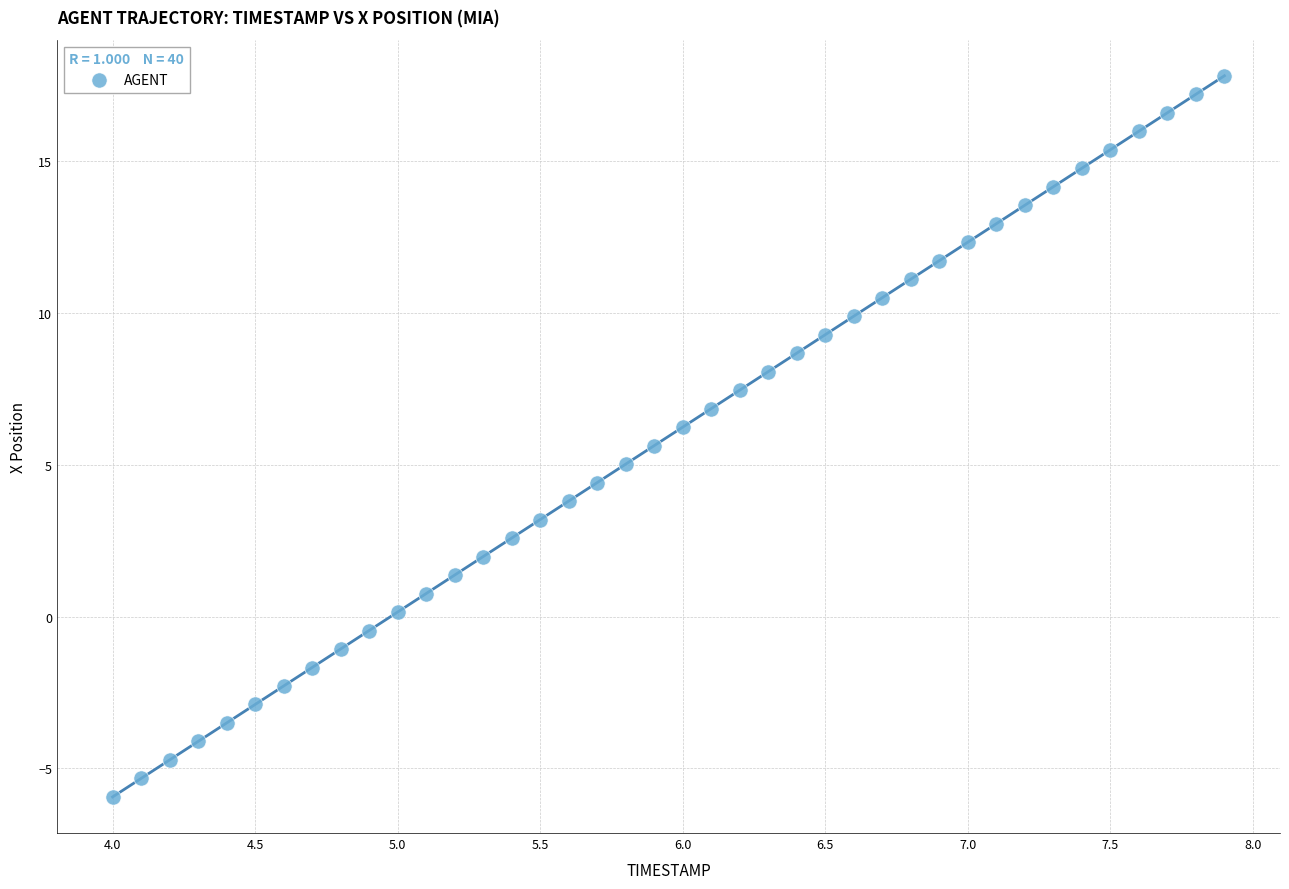

What is the range of X values (max minus min)?

3.9